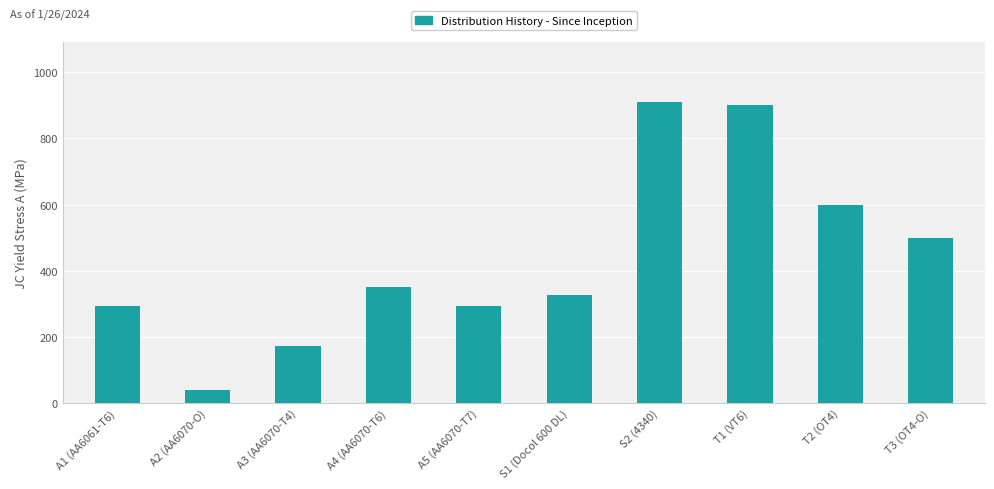

What is the label of the 5th bar from the right?

S1 (Docol 600 DL)